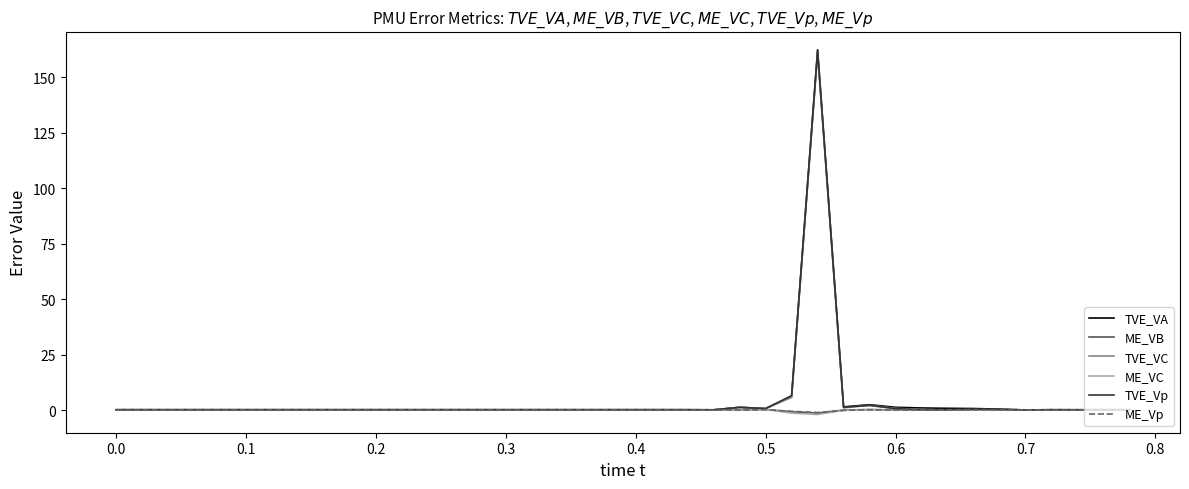

True or false: TVE_VC has more than 2 interior local peaks.

True